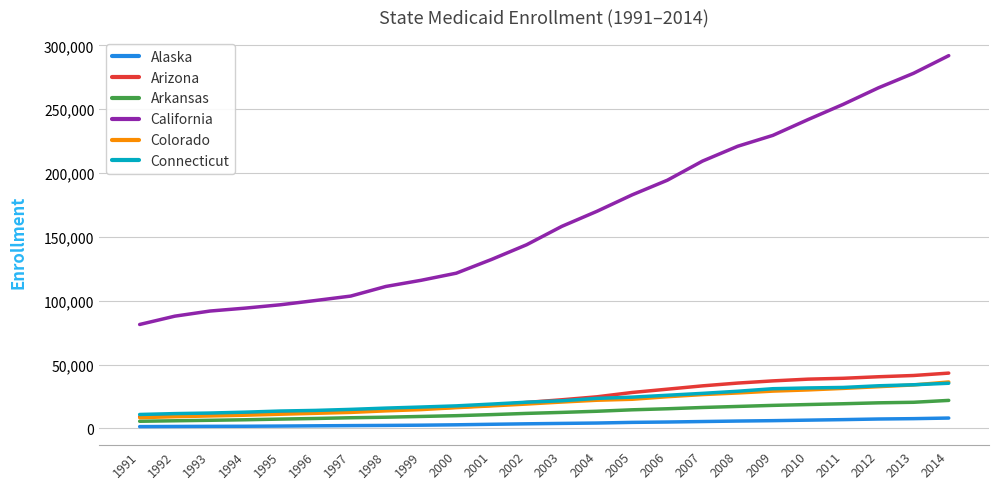

At which category is the sum across all series the highest?

2014